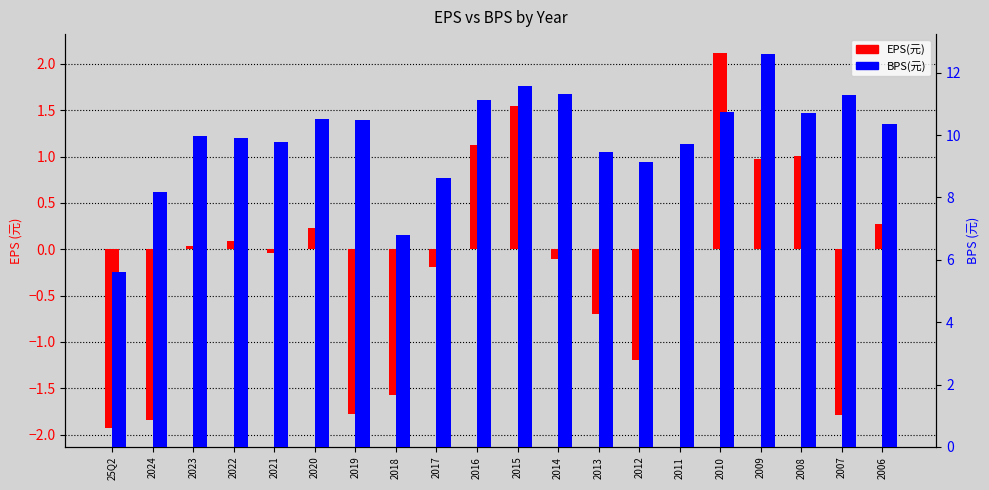

What is the value of the EPS(元) bar at the 4th from the left?

0.1